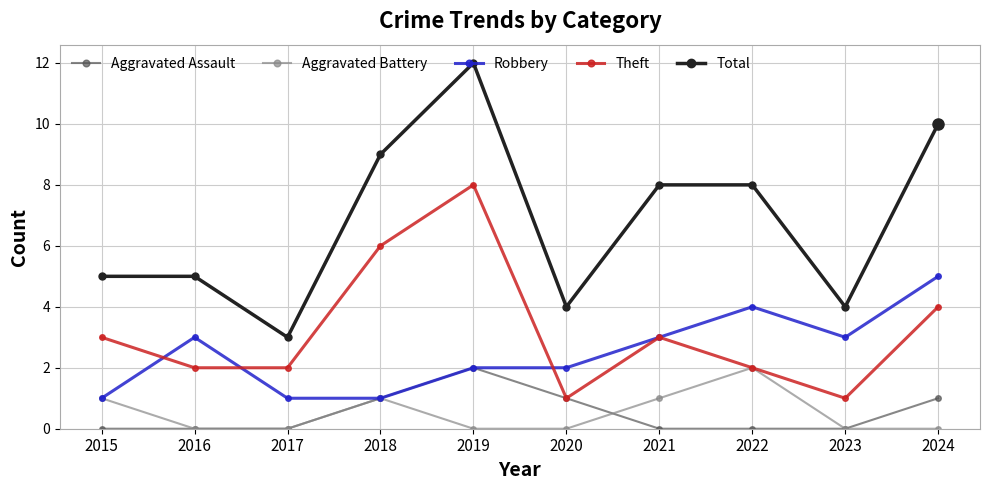

How many distinct data groups are displayed?

5